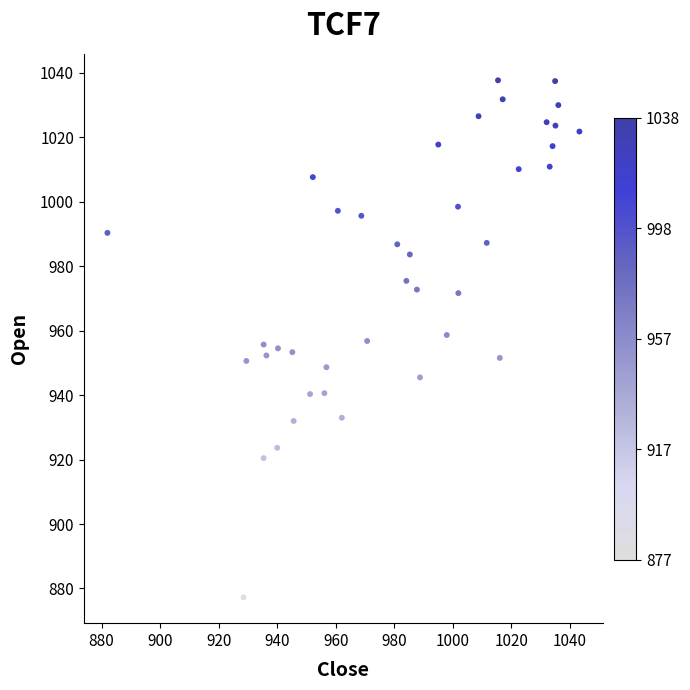

What is the range of X values (max minus min)?

161.2